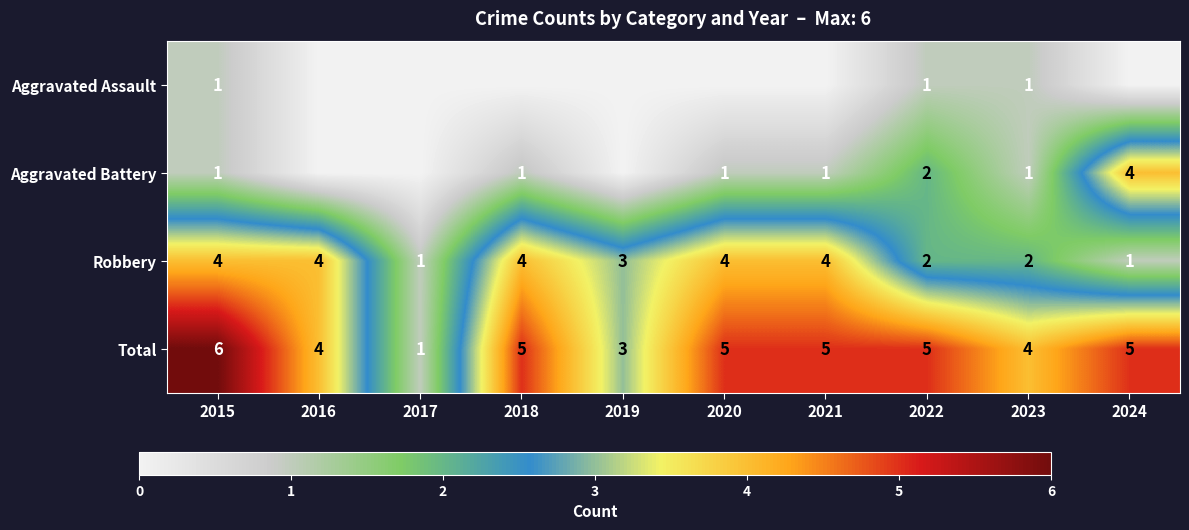

The Total series shows 3 at 2019. True or false?

True